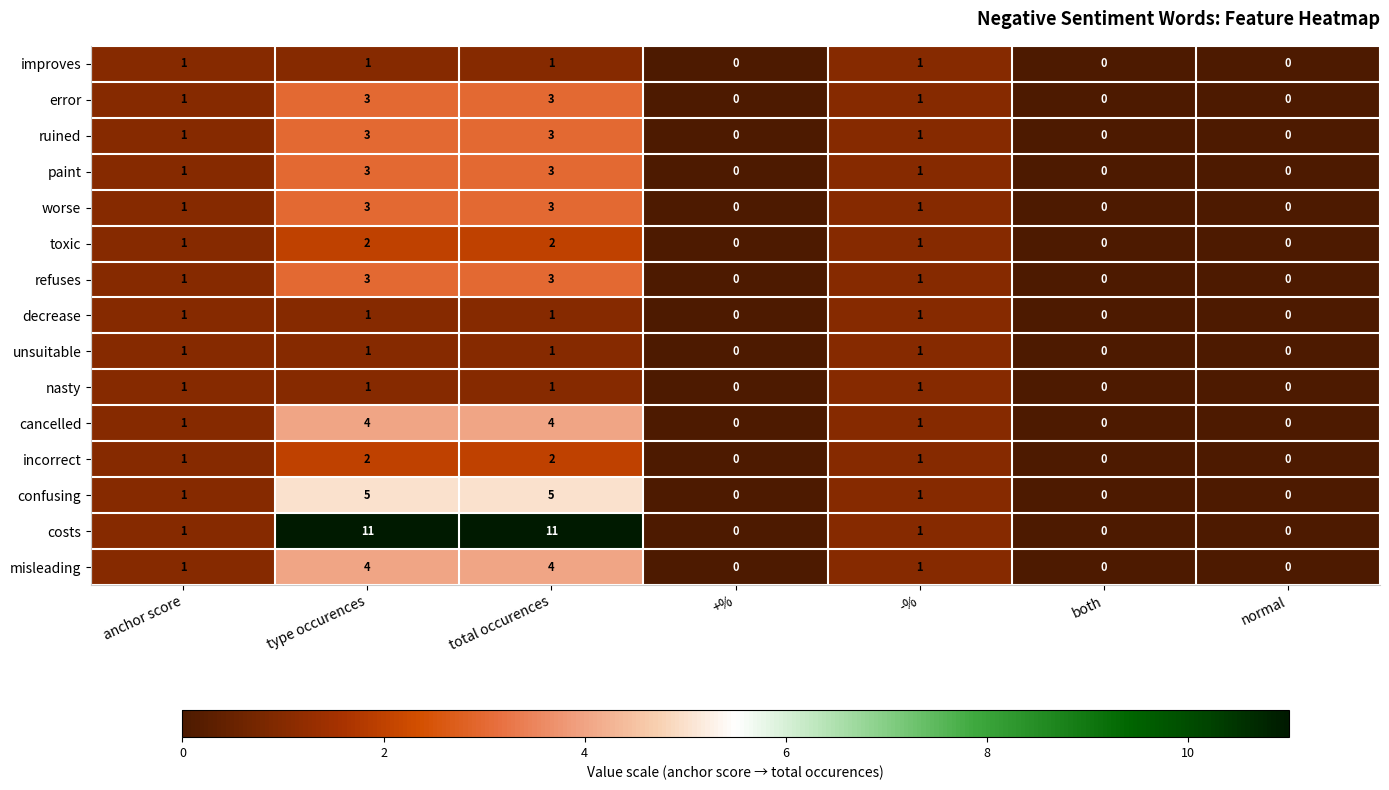

What is the total value across all series at total occurences?

47